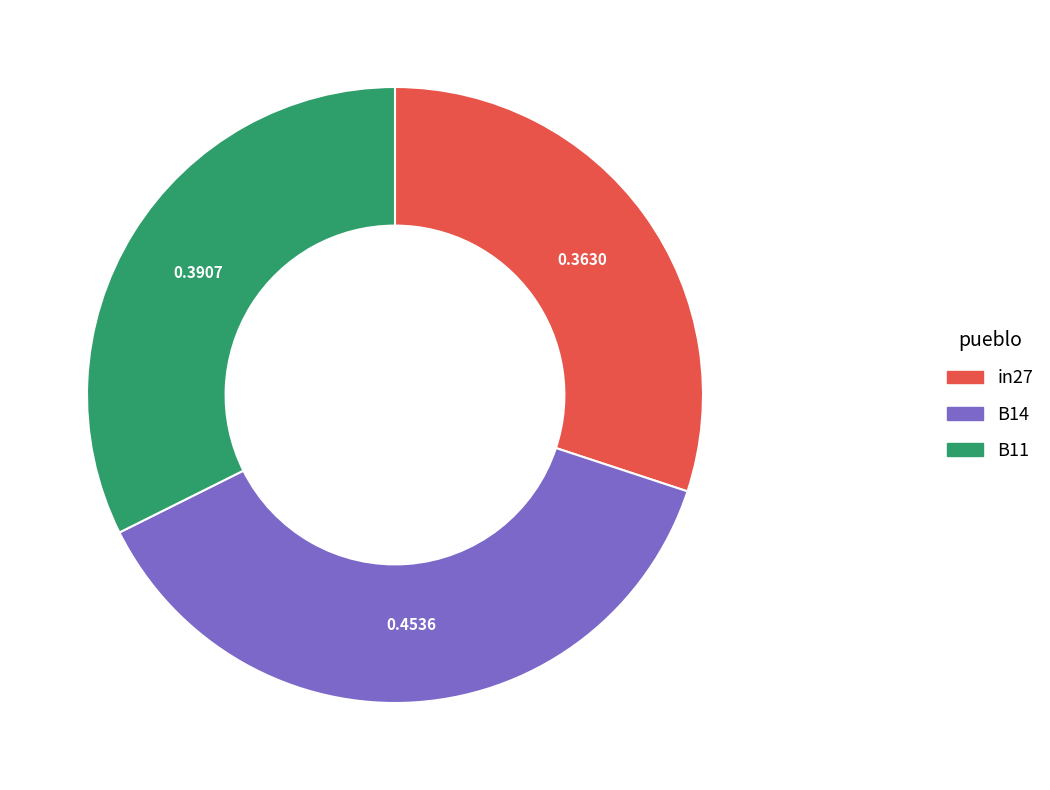

Rank the categories by value from lowest to highest.

in27, B11, B14